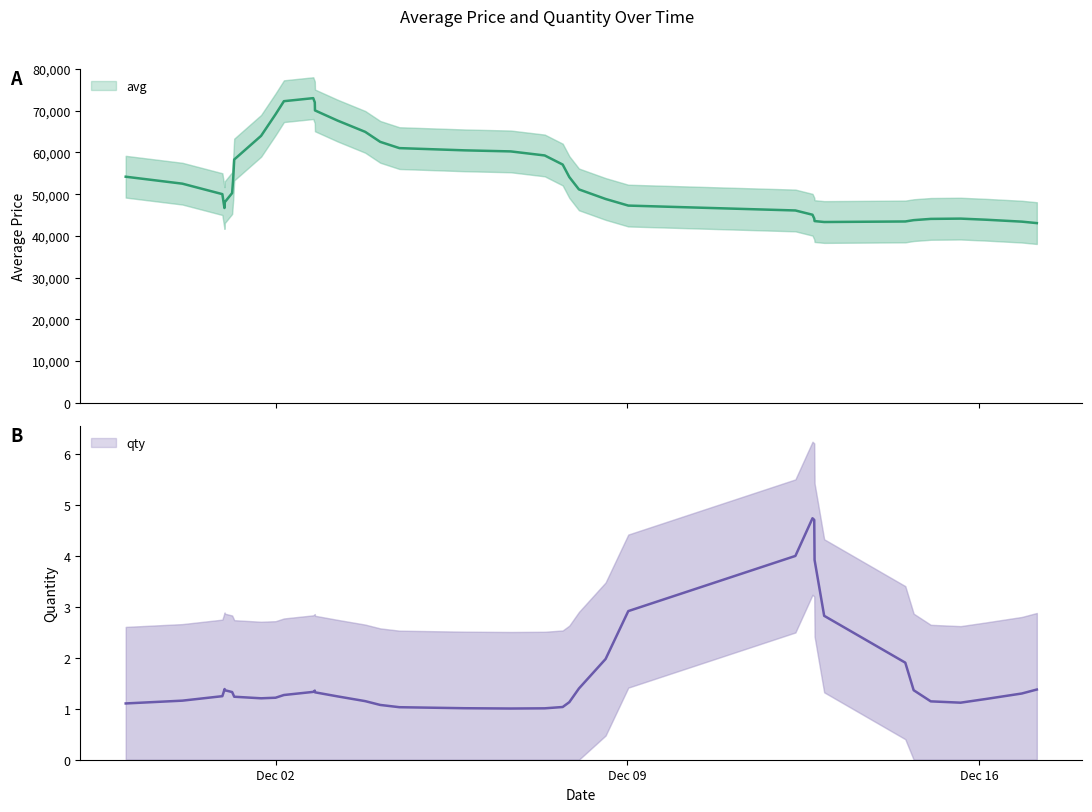

Which series has the widest spread of values?

avg